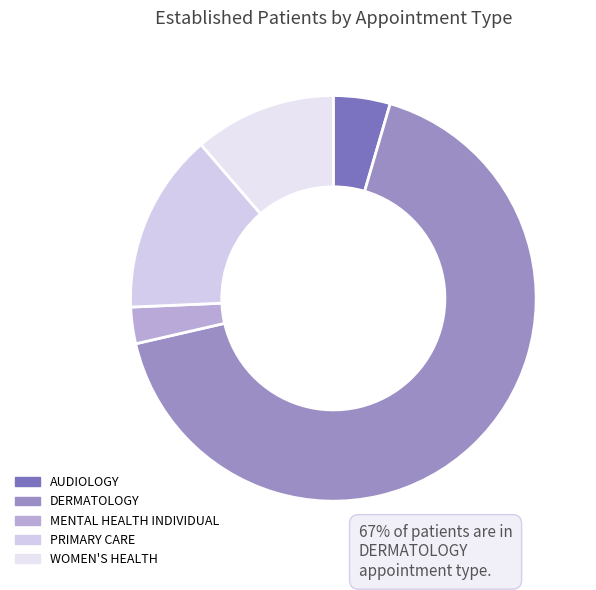

What percentage is the PRIMARY CARE slice, to the nearest percent?

14%